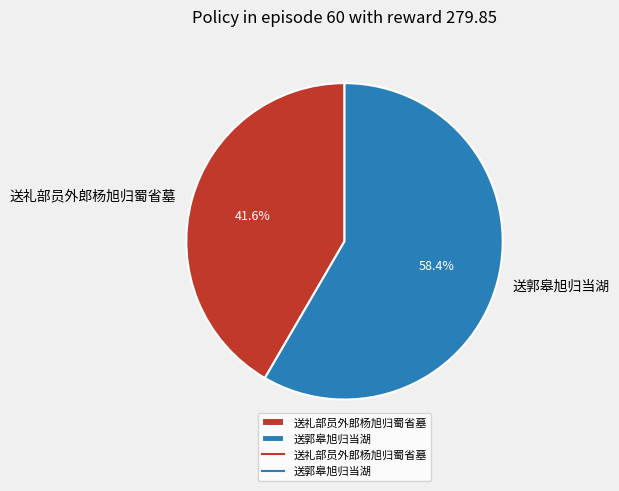

Combined, do 送郭皋旭归当湖 and 送礼部员外郎杨旭归蜀省墓 account for over 50%?

Yes